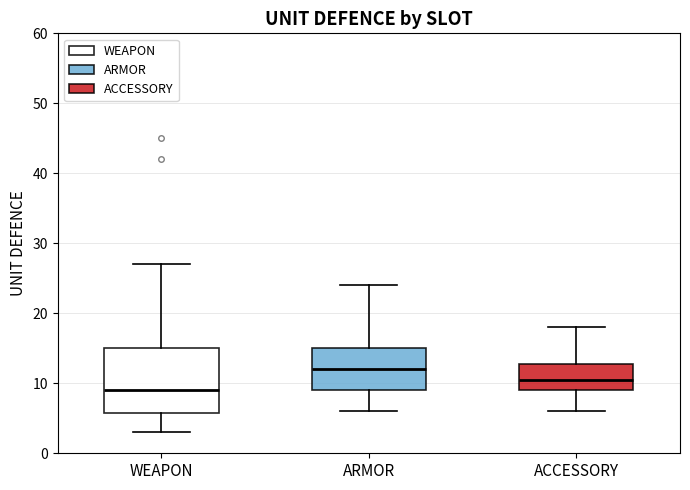

Which box is the tallest, from its lower edge to its upper edge?

WEAPON